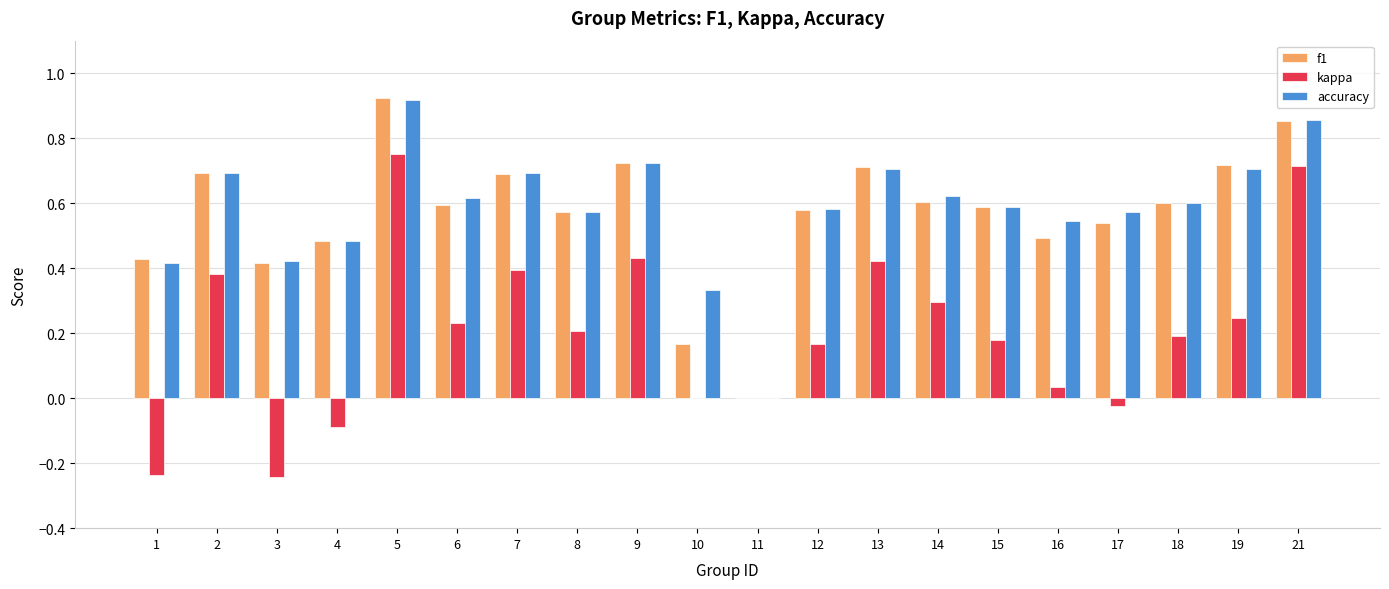

Does the chart contain stacked bars?

No